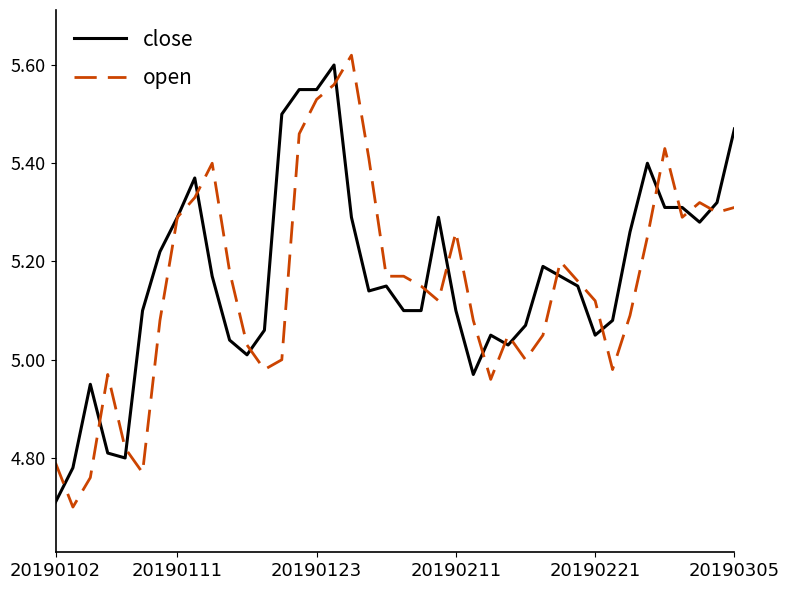

What is the smallest value displayed?

4.7